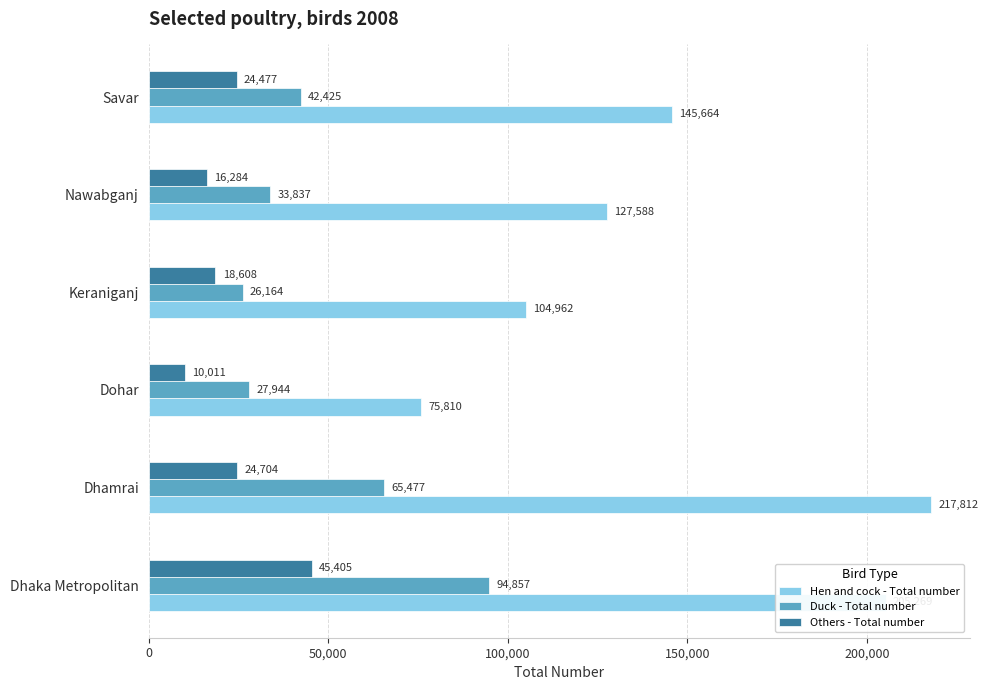

List the labels in order of Hen and cock - Total number value, smallest first.

Dohar, Keraniganj, Nawabganj, Savar, Dhaka Metropolitan, Dhamrai